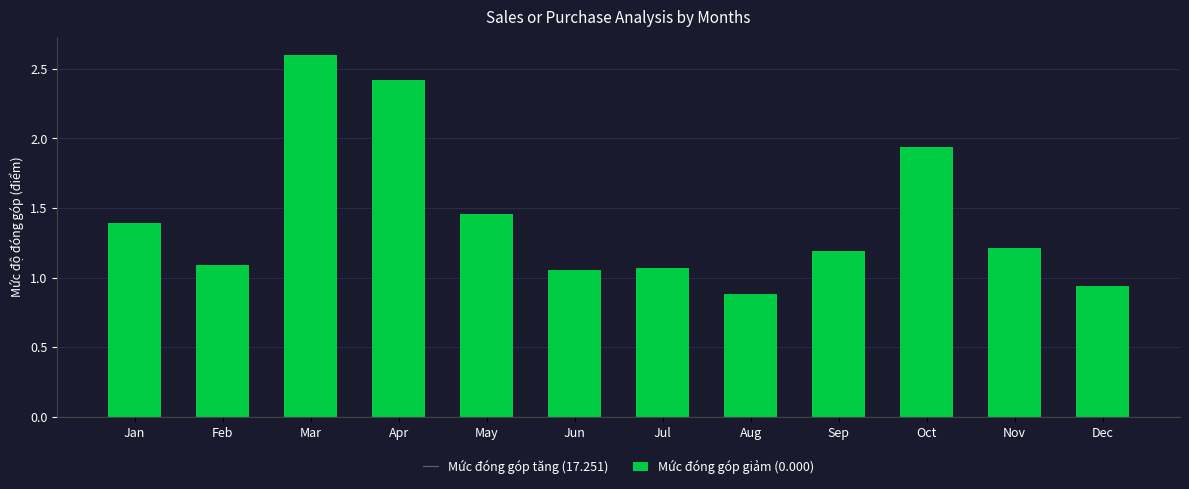

What is the value of the 4th bar from the left?

2.4